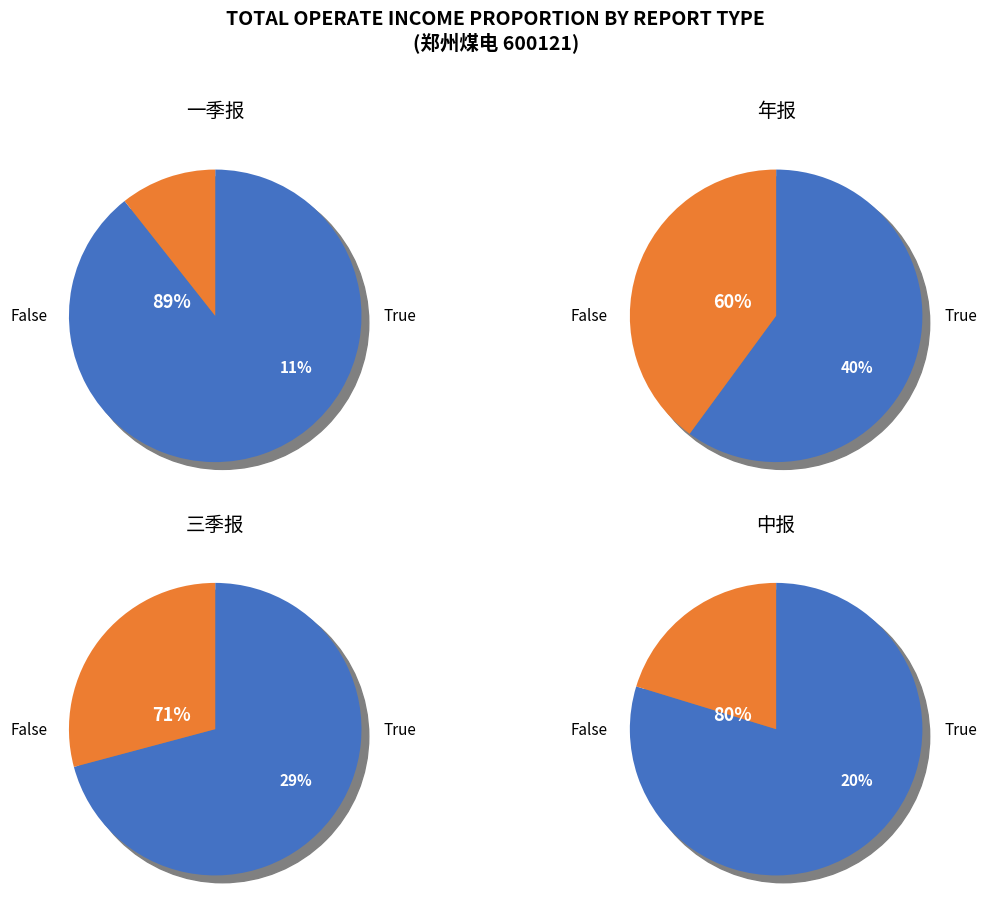

The 年报 slice represents 46% of the pie. True or false?

False